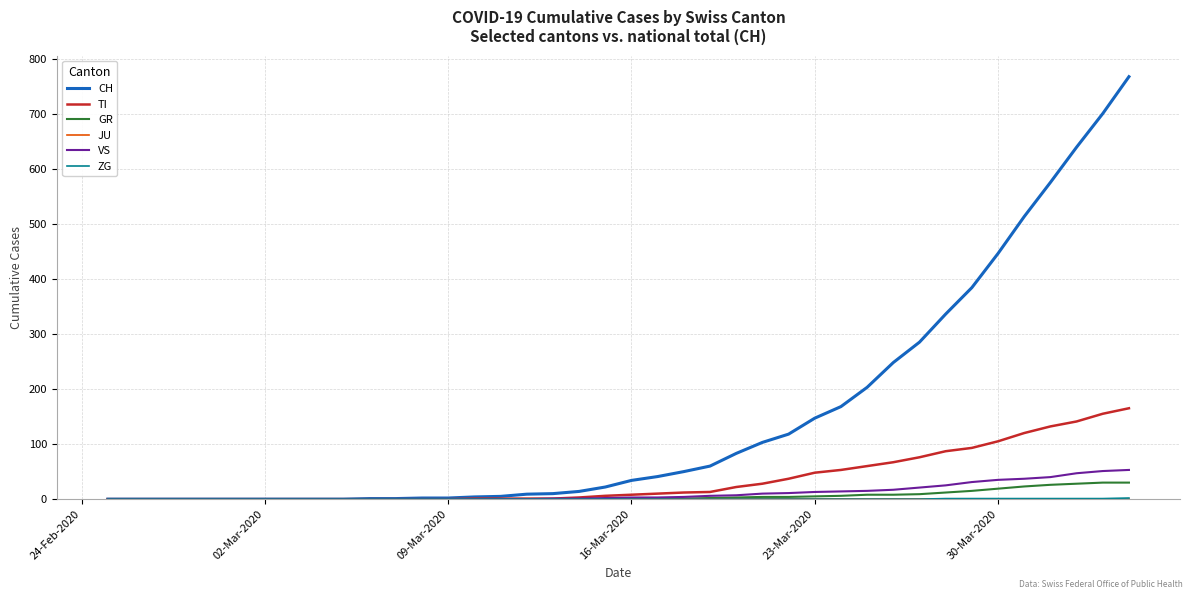

Which series has the largest total across all categories?

CH